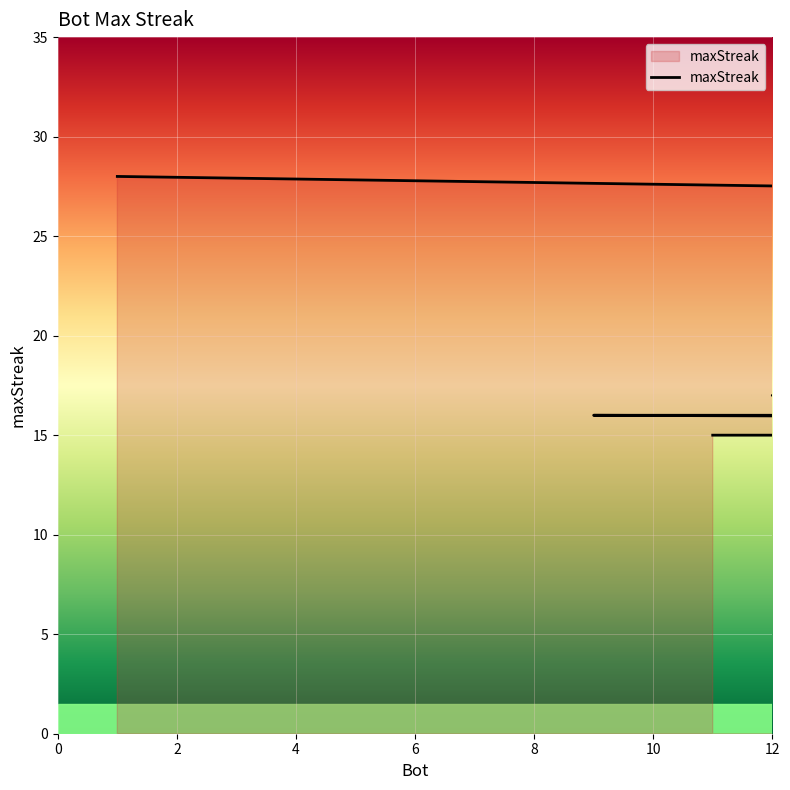

How many lines are shown in the chart?

1